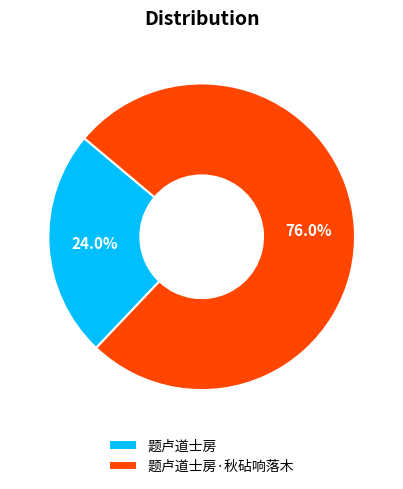

How many slices are in this pie chart?

2